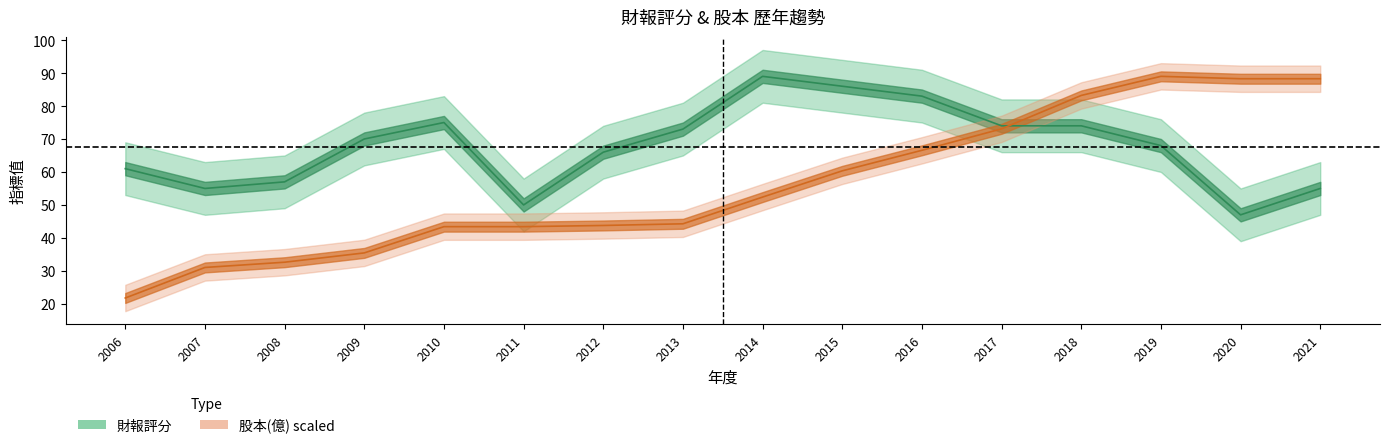

Where does the 財報評分 series first go above 70?

2010